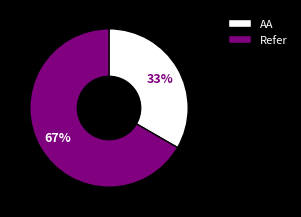

Count the number of slices in the pie.

2